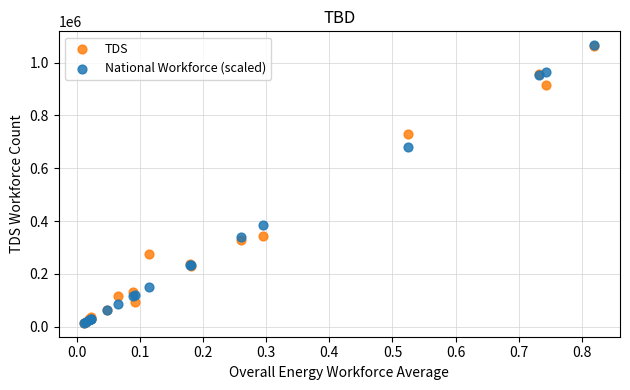

Across all series, what Y value is closest to 540078?

681941.2